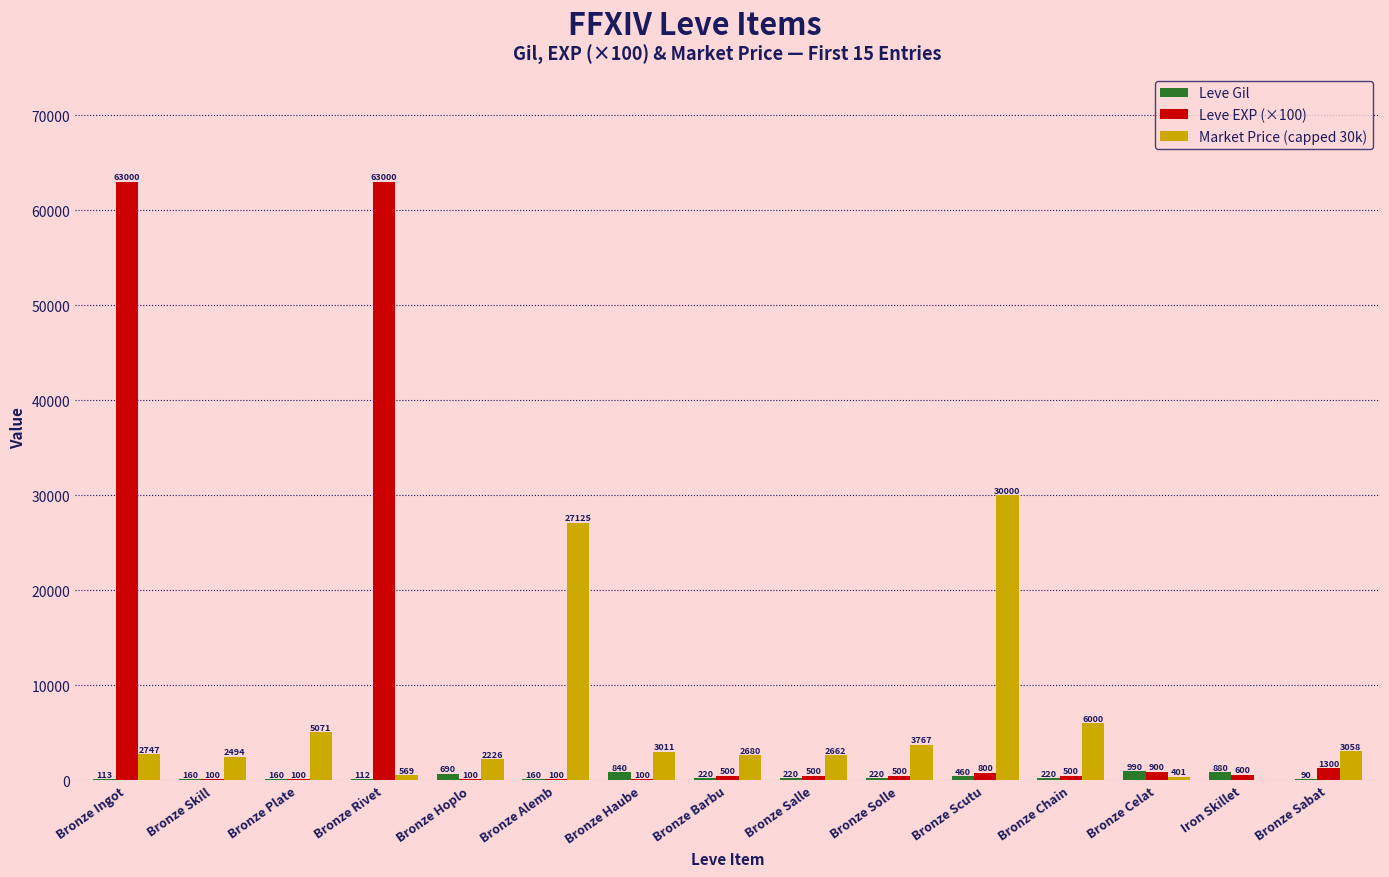

How many data points does each series have?

15